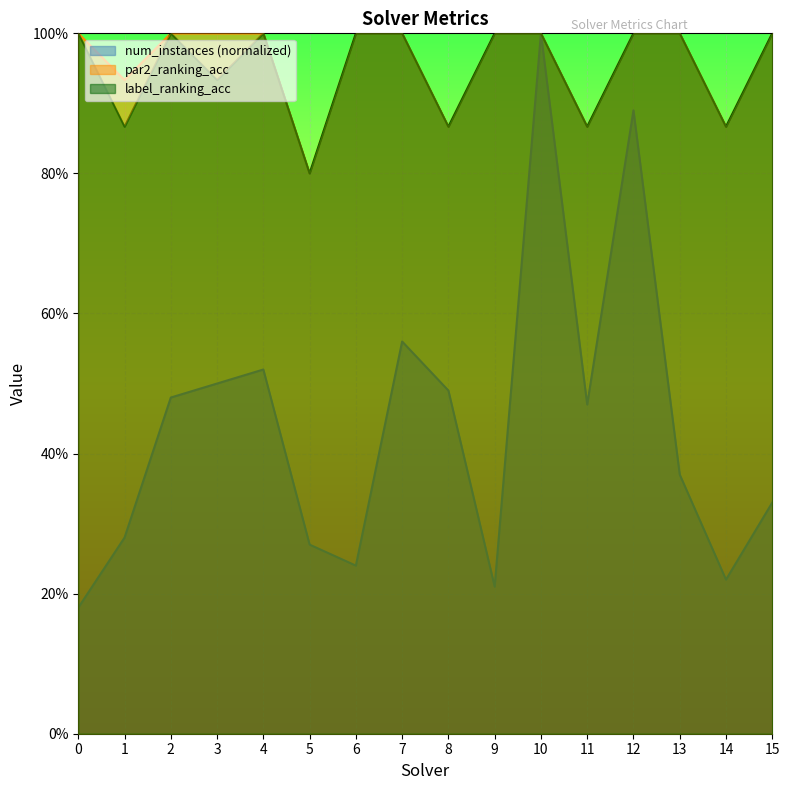

How many lines are shown in the chart?

3